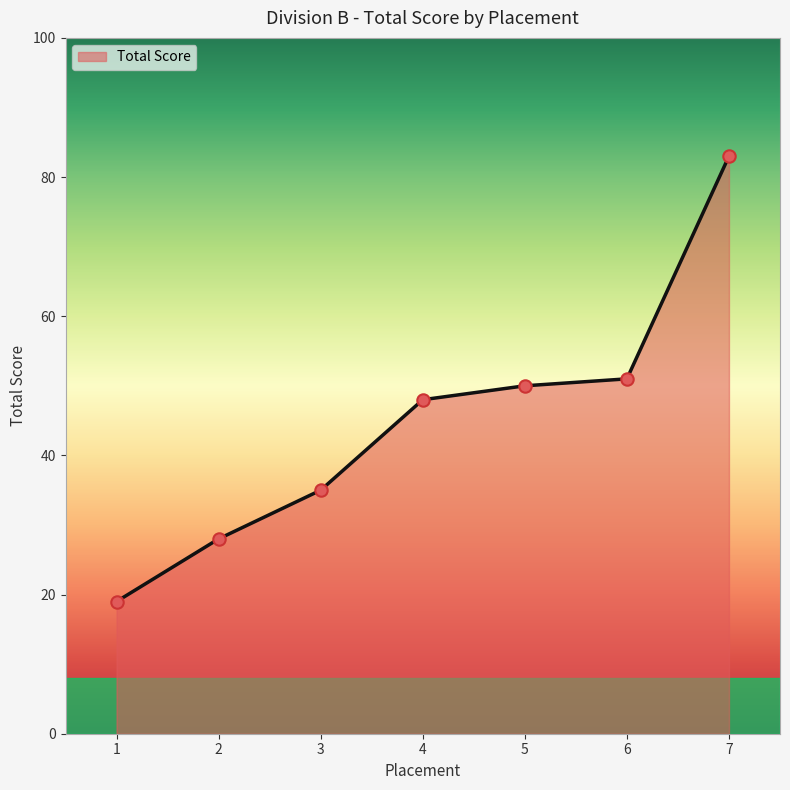

What is the ratio of the value at 3 to the value at 1?

1.8